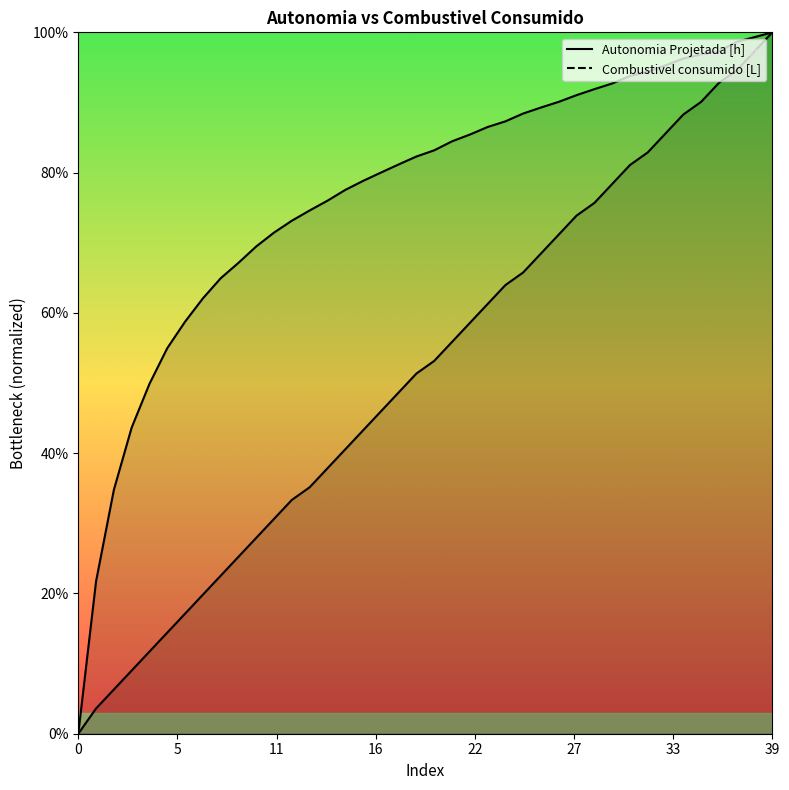

What are all the series names shown in the legend?

Autonomia Projetada [h], Combustivel consumido [L]